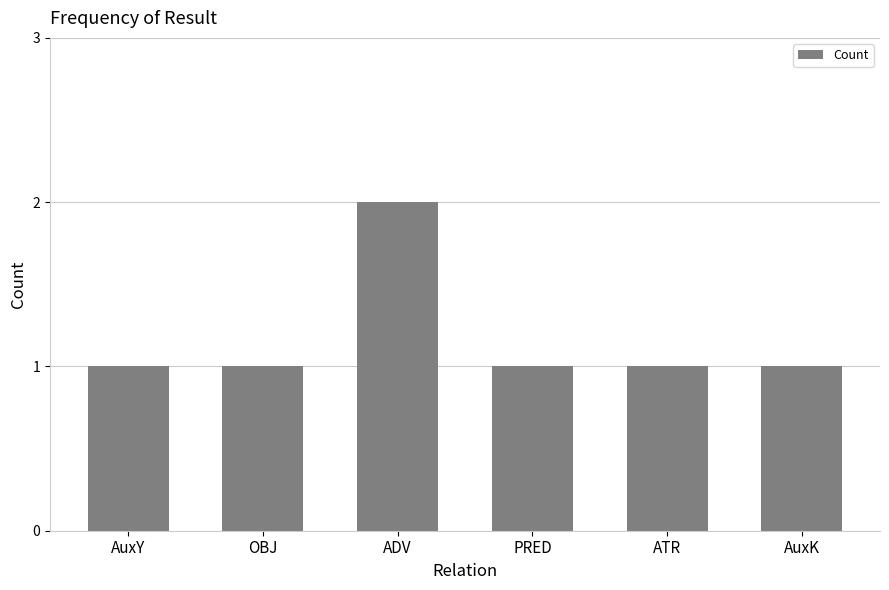

Reading left to right, transcribe all the data shown in this chart.

AuxY=1	OBJ=1	ADV=2	PRED=1	ATR=1	AuxK=1